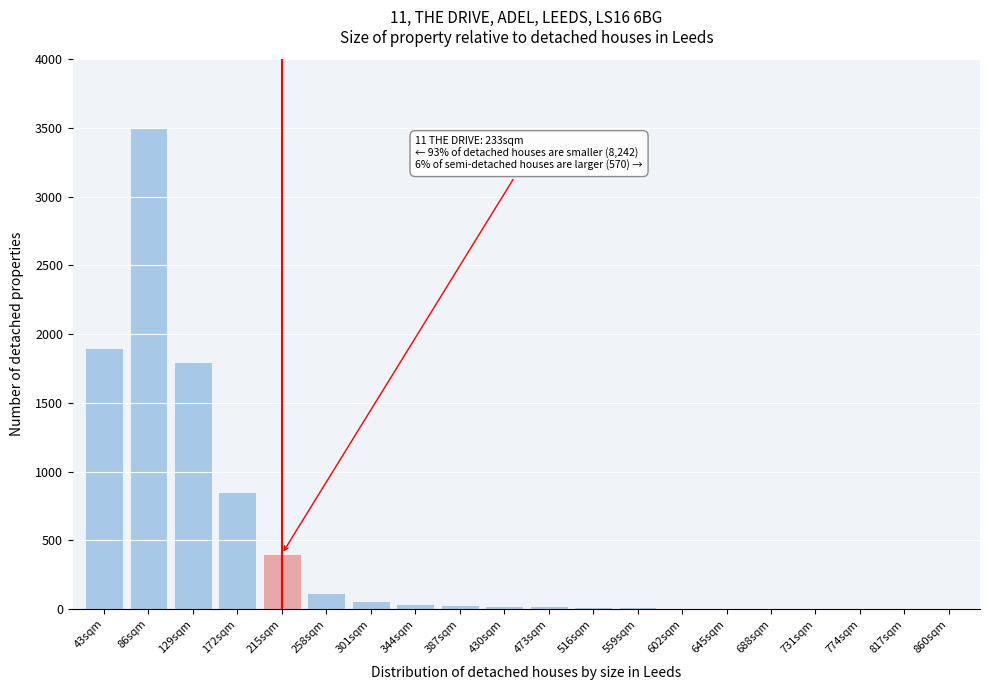

Where is the data nearest to the value 1751?

129sqm